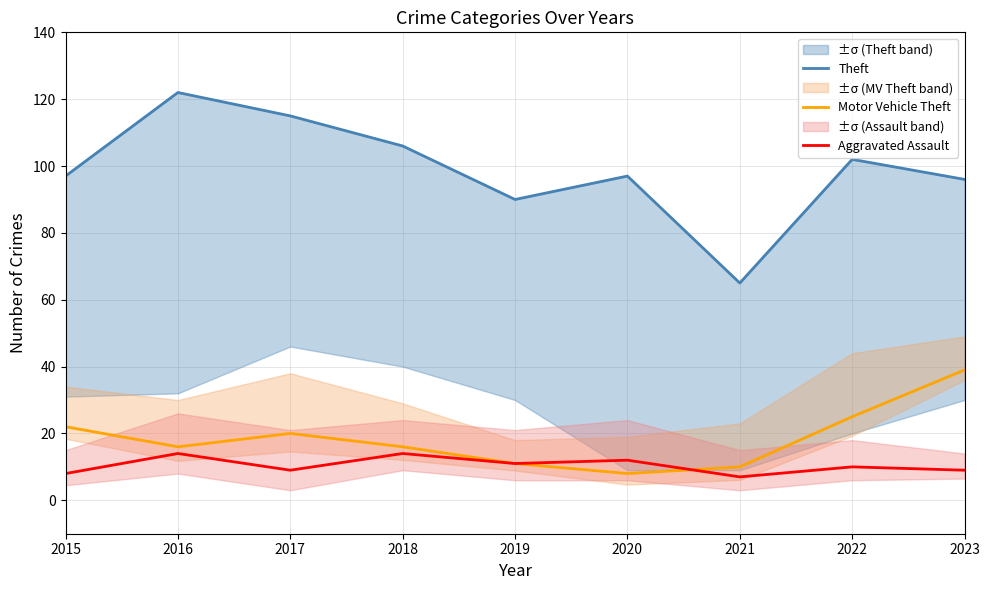

What is the average value of the Theft series?

99